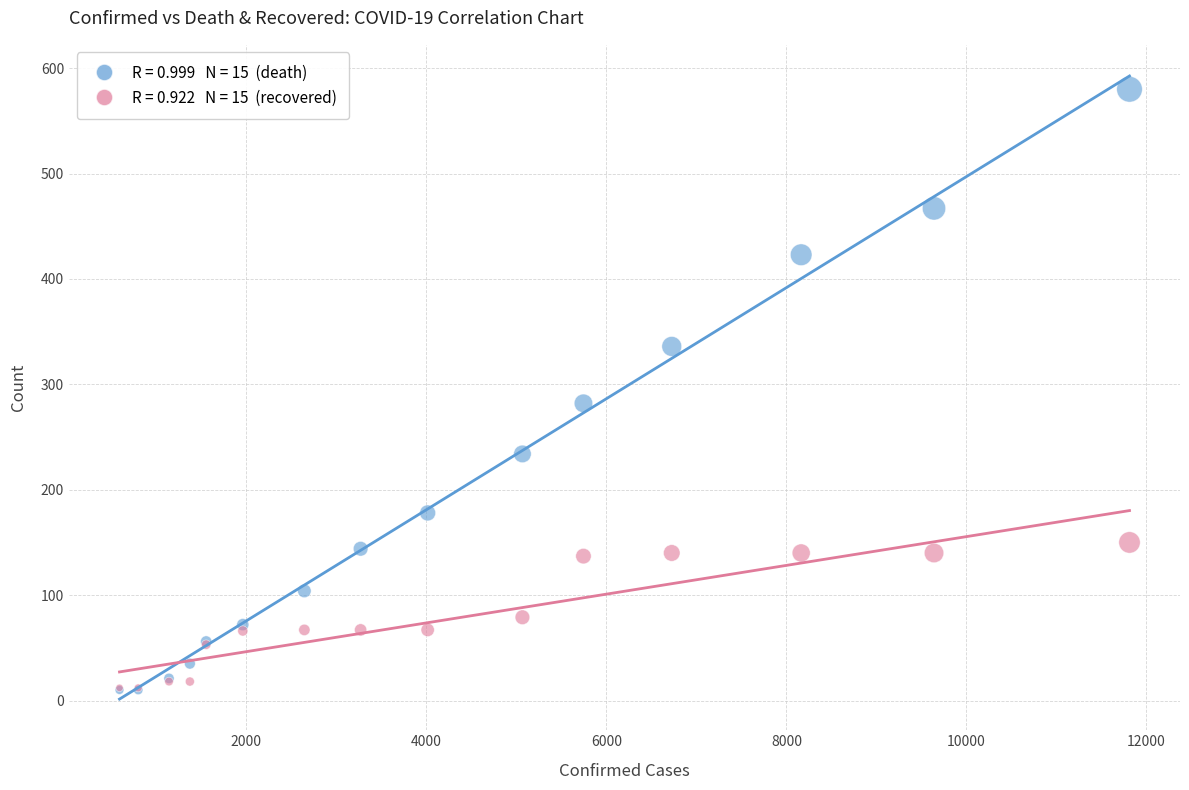

Across all series, what Y value is closest to 295?

282